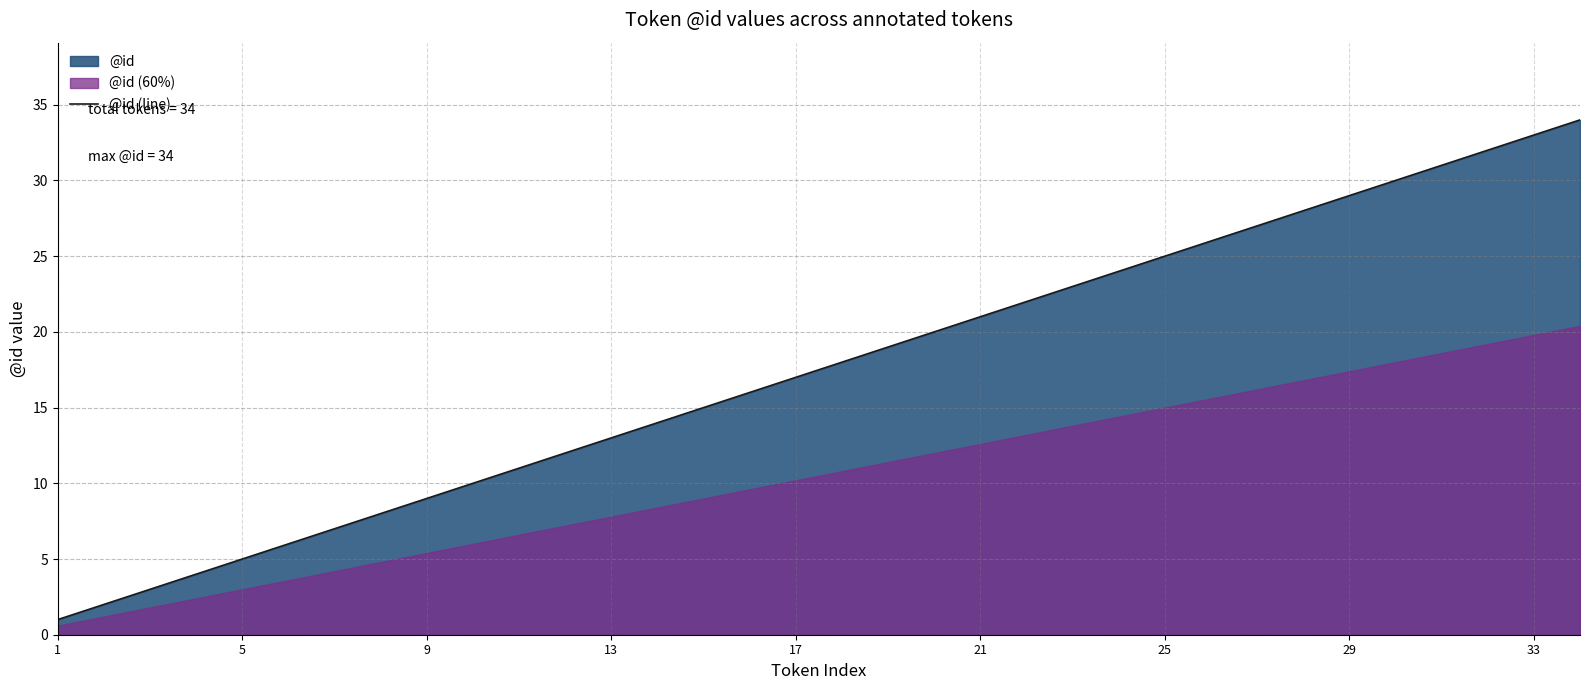

The value of @id (line) at 21 is 21. True or false?

True